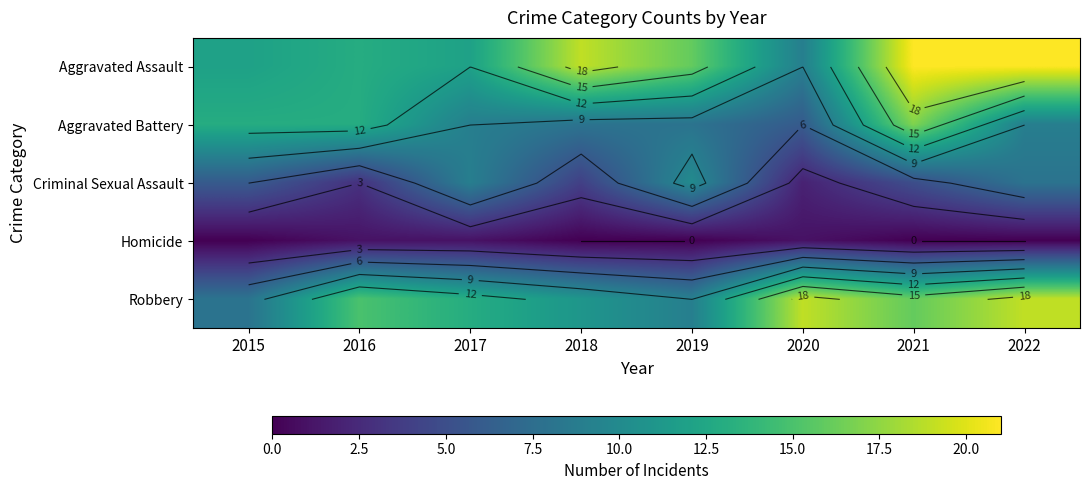

The value of Homicide at 2019 is 0. True or false?

False